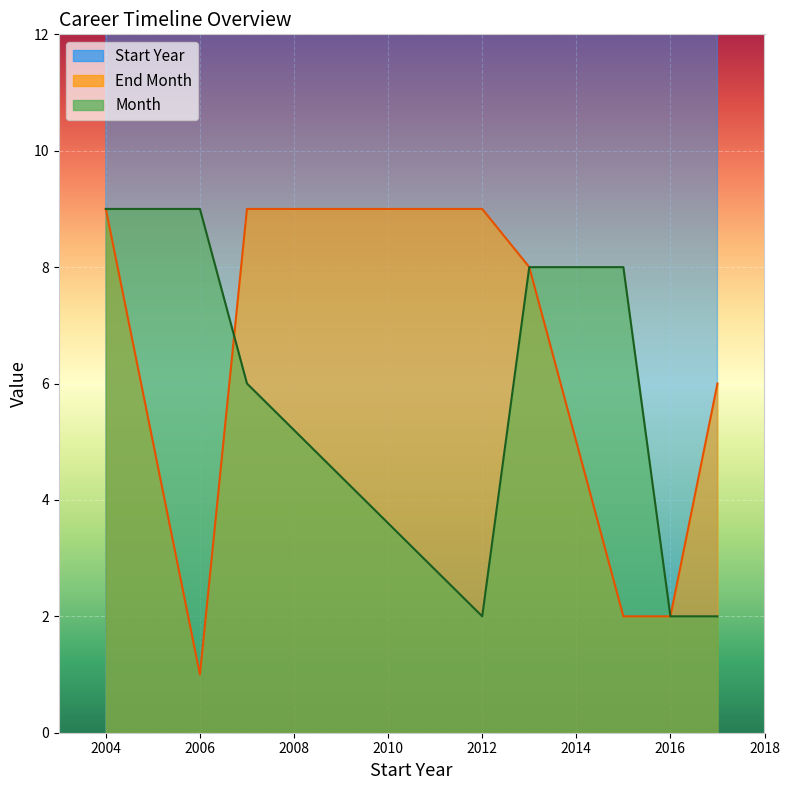

True or false: Start Year and End Month cross at least once.

False